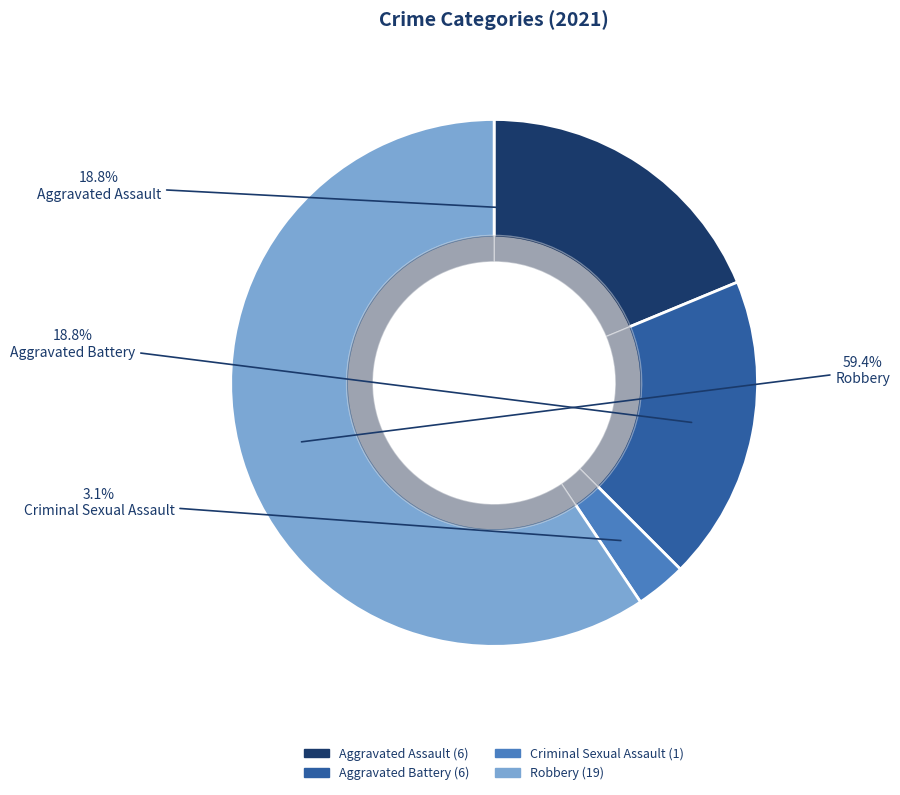

Count the number of slices in the pie.

4